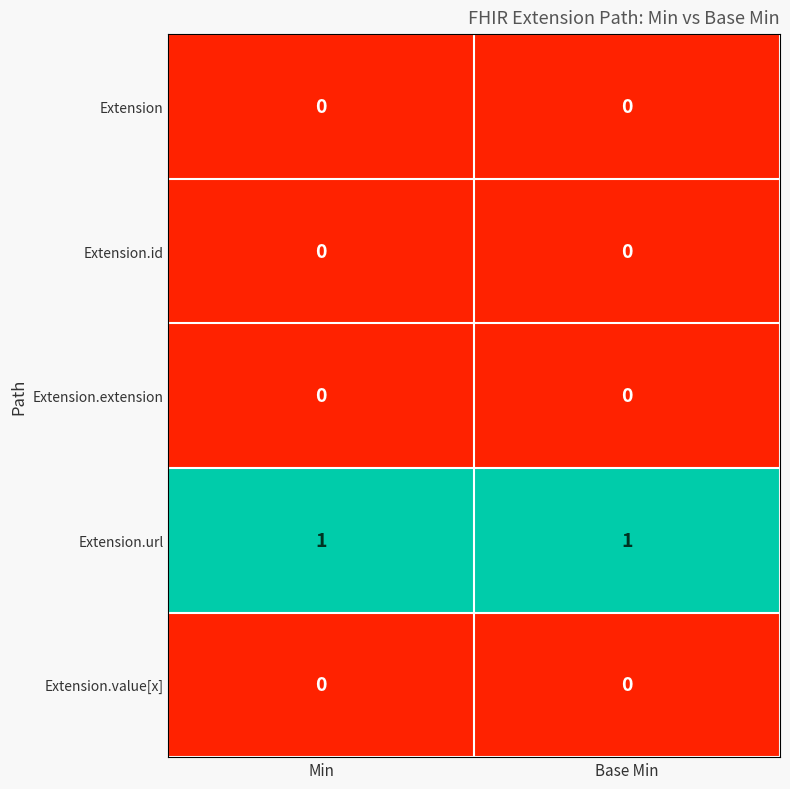

What is the greatest value displayed?

1